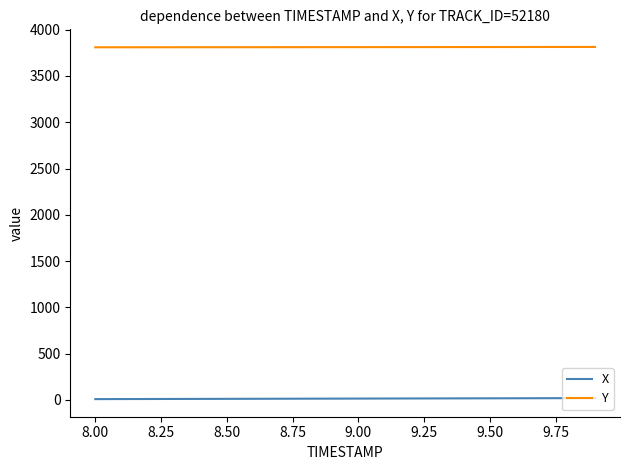

True or false: Y and X cross at least once.

False